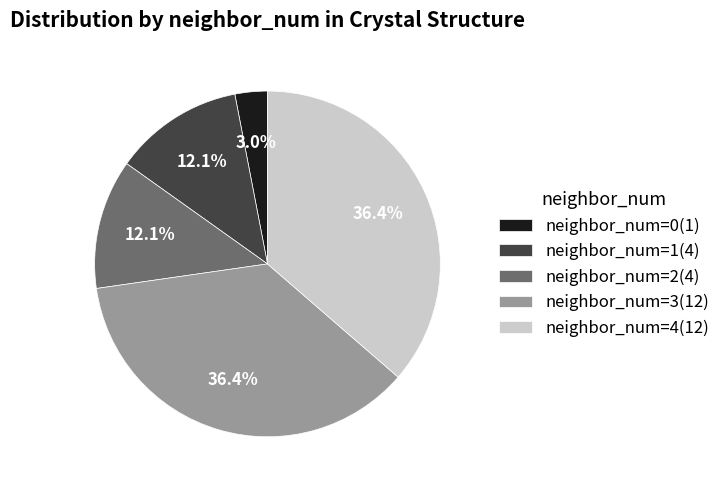

Approximately how many times larger is the value at neighbor_num=2(4) compared to neighbor_num=3(12)?

0.3